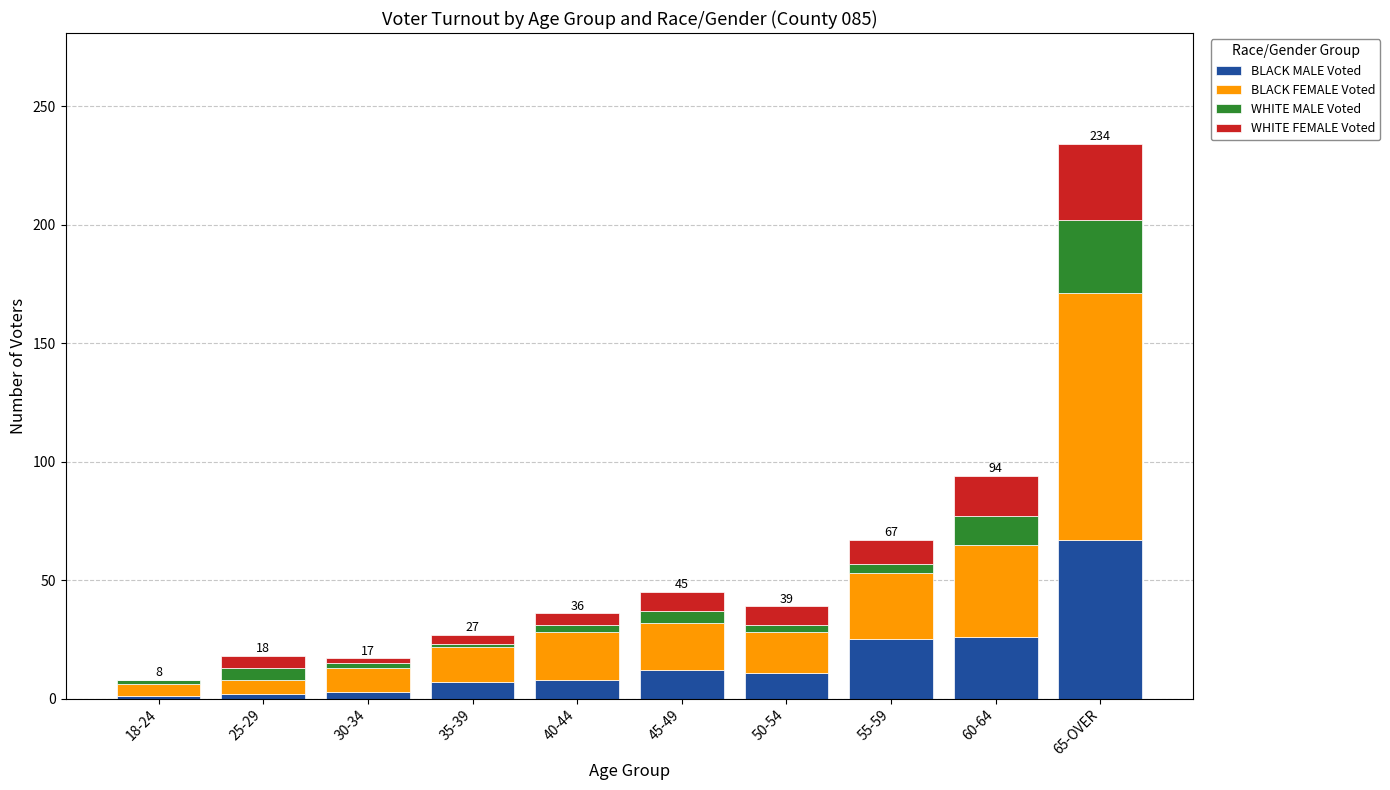

Which category has the highest value in the BLACK MALE Voted series?

65-OVER